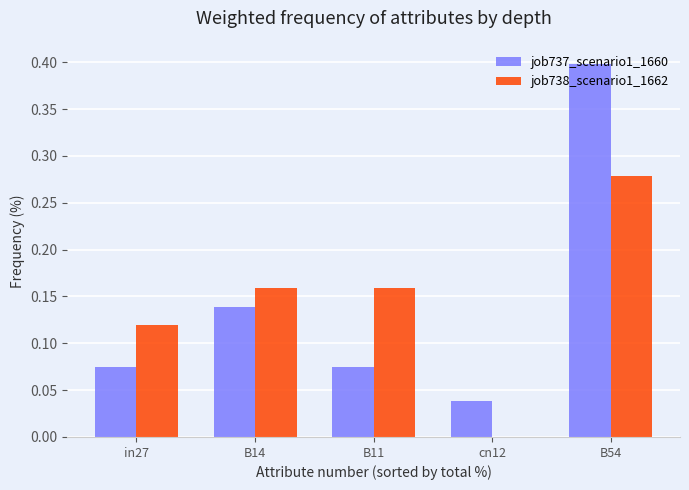

The value of job738_scenario1_1662 at cn12 is 0.2. True or false?

False